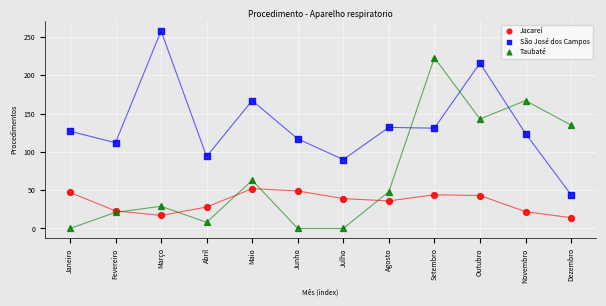

Which series has the largest Y range (max minus min)?

Taubaté